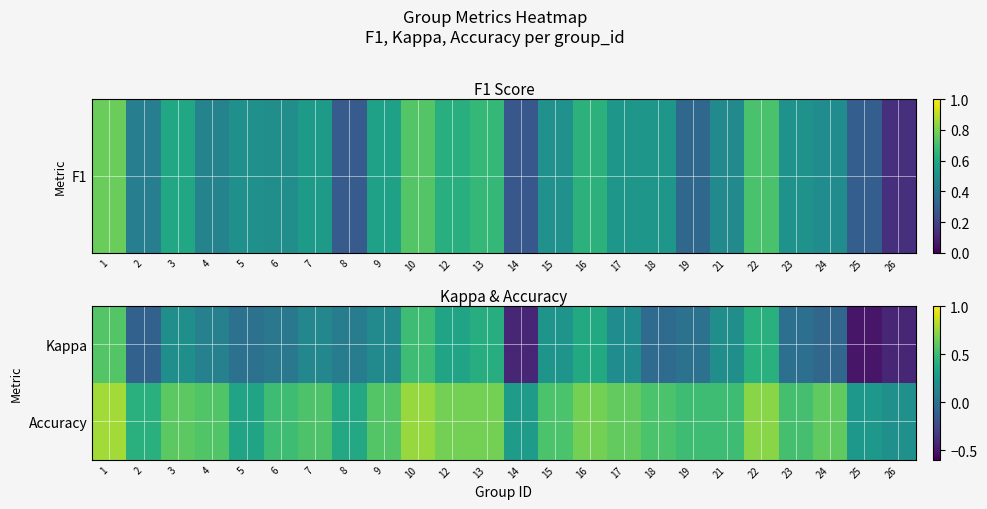

What is the difference between the highest and lowest values at 5?

0.3